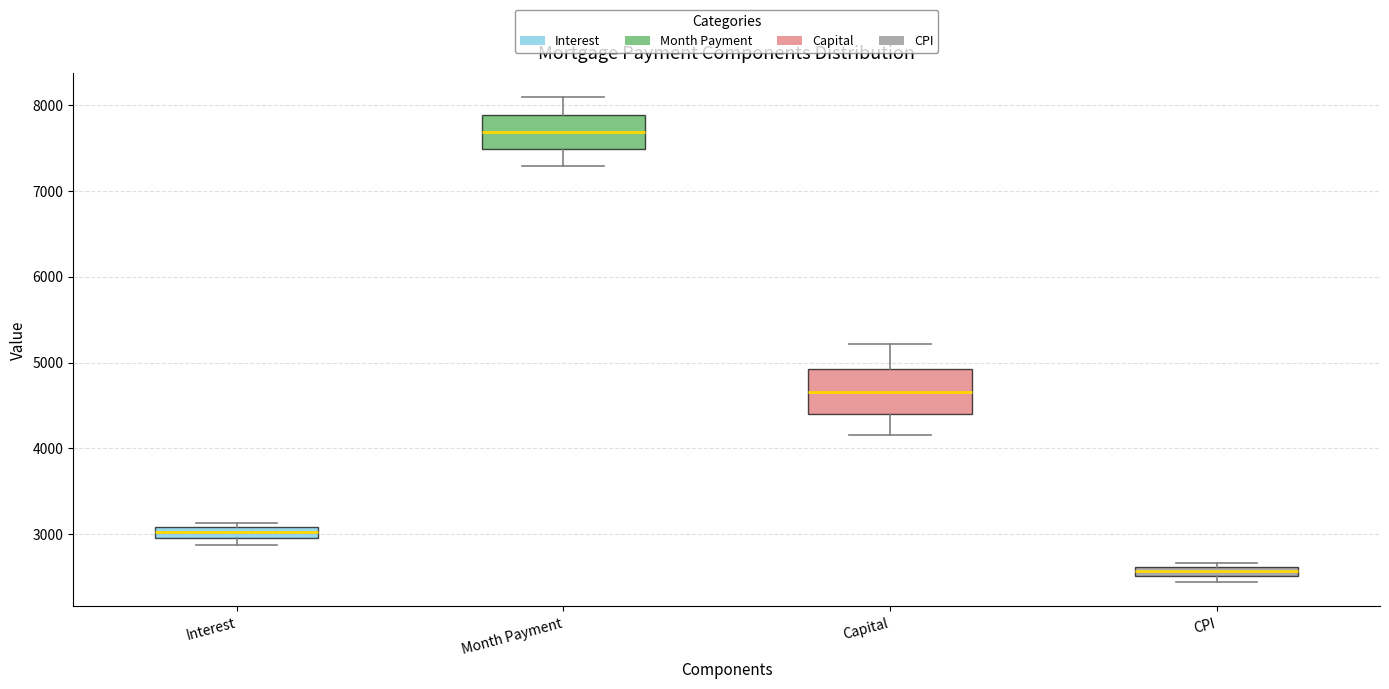

Comparing the boxes themselves (not the whiskers), which one is the tallest?

Capital